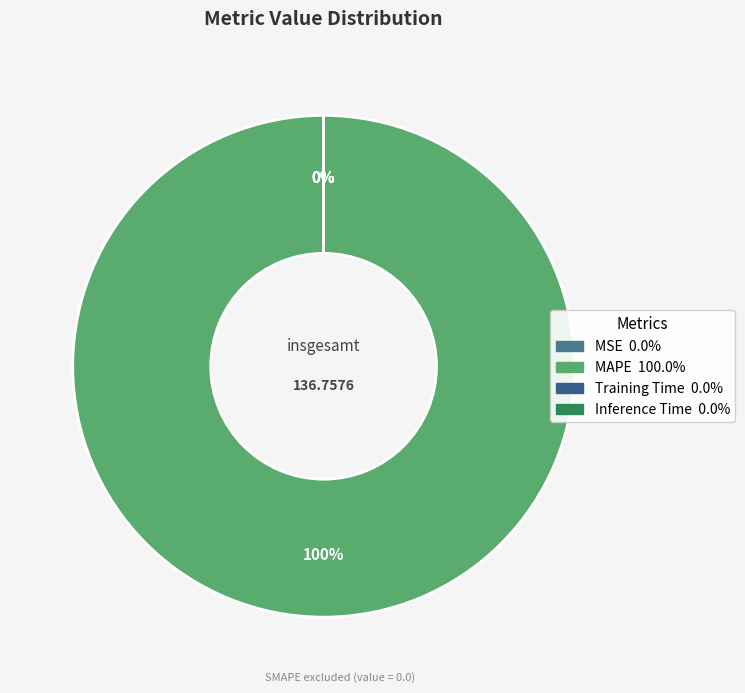

What portion of the pie excludes Training Time?

100.0%